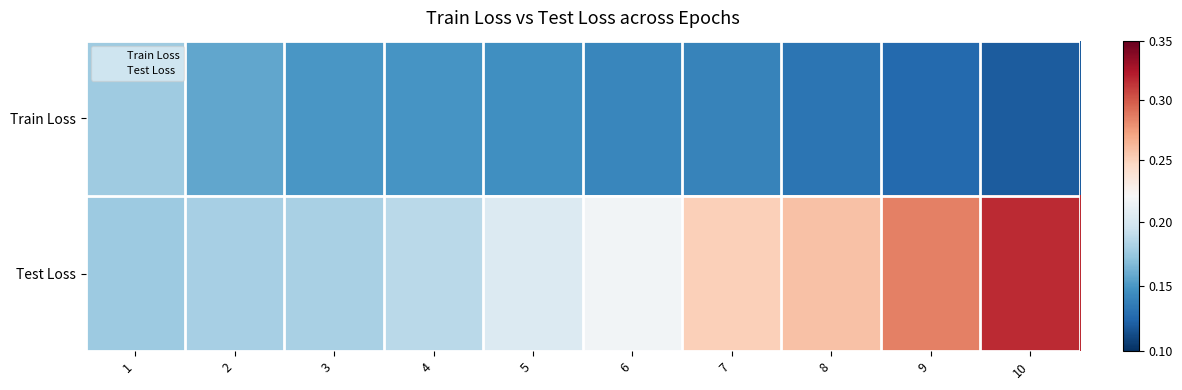

Which series has the widest spread of values?

Test Loss